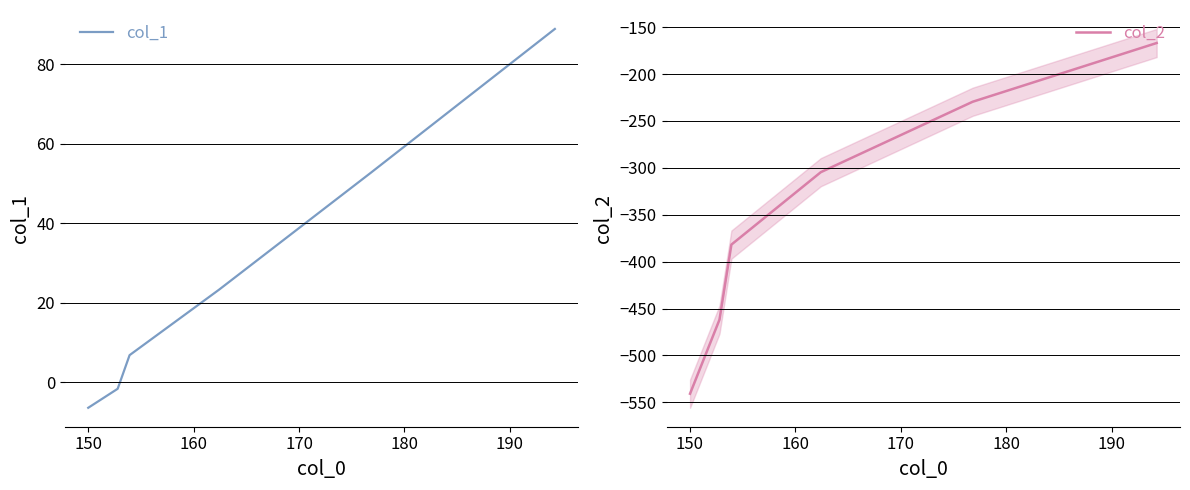

What is the maximum value for col_1?

88.9